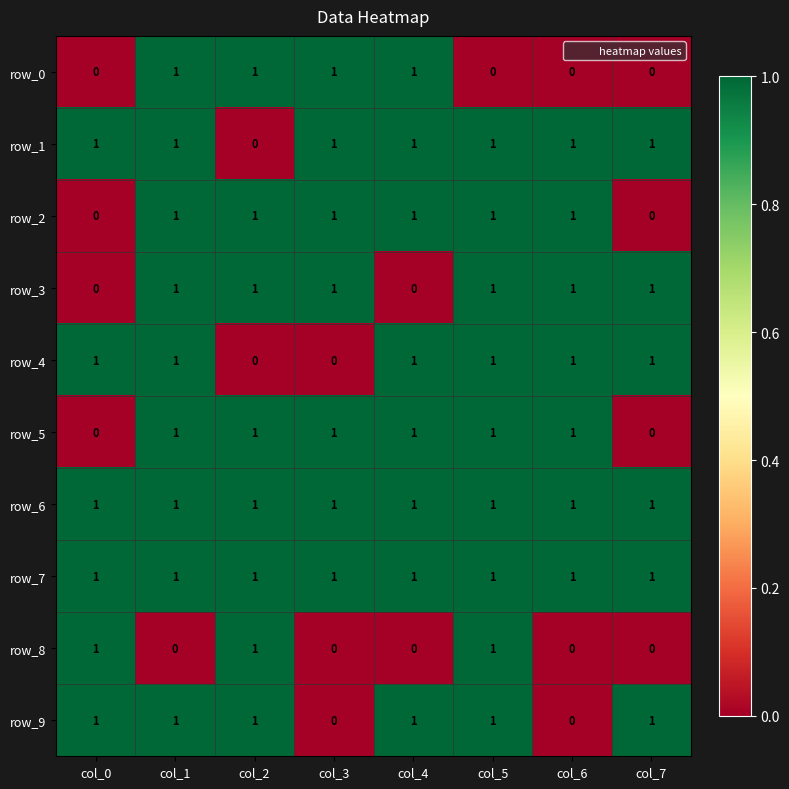

Reading left to right, list all the values displayed in this chart.

row_0: col_0=0	col_1=1	col_2=1	col_3=1	col_4=1	col_5=0	col_6=0	col_7=0
row_1: col_0=1	col_1=1	col_2=0	col_3=1	col_4=1	col_5=1	col_6=1	col_7=1
row_2: col_0=0	col_1=1	col_2=1	col_3=1	col_4=1	col_5=1	col_6=1	col_7=0
row_3: col_0=0	col_1=1	col_2=1	col_3=1	col_4=0	col_5=1	col_6=1	col_7=1
row_4: col_0=1	col_1=1	col_2=0	col_3=0	col_4=1	col_5=1	col_6=1	col_7=1
row_5: col_0=0	col_1=1	col_2=1	col_3=1	col_4=1	col_5=1	col_6=1	col_7=0
row_6: col_0=1	col_1=1	col_2=1	col_3=1	col_4=1	col_5=1	col_6=1	col_7=1
row_7: col_0=1	col_1=1	col_2=1	col_3=1	col_4=1	col_5=1	col_6=1	col_7=1
row_8: col_0=1	col_1=0	col_2=1	col_3=0	col_4=0	col_5=1	col_6=0	col_7=0
row_9: col_0=1	col_1=1	col_2=1	col_3=0	col_4=1	col_5=1	col_6=0	col_7=1